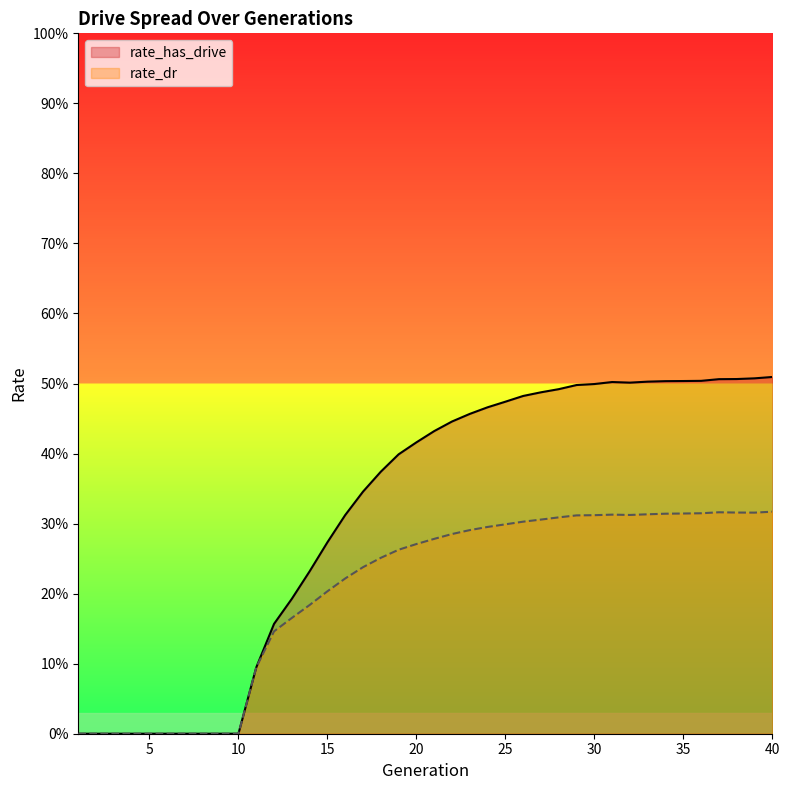

Which category has the lowest value across all series?

1